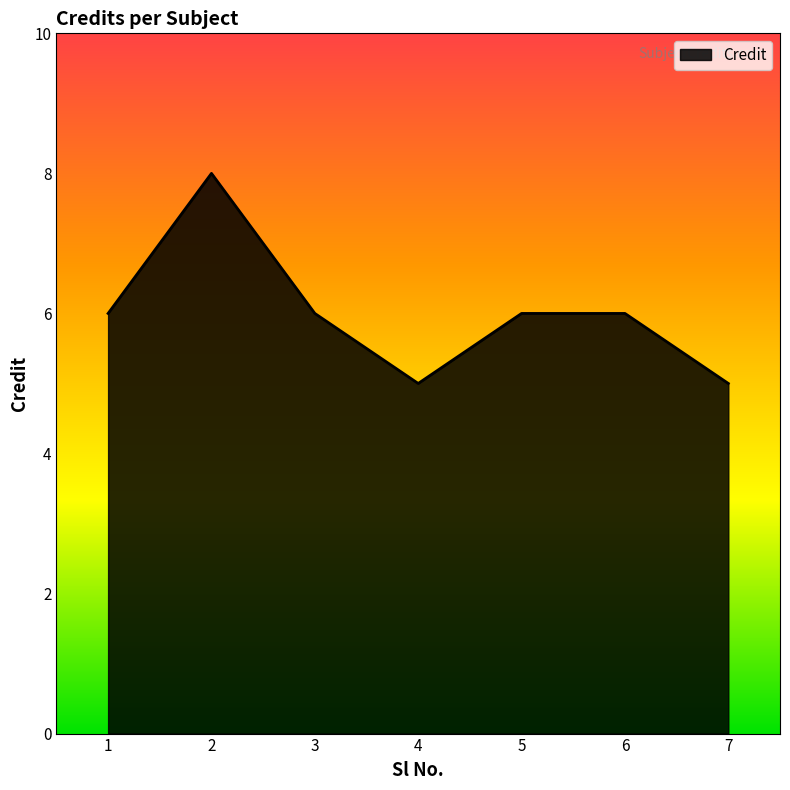

True or false: the data shows 6 at 5.

True